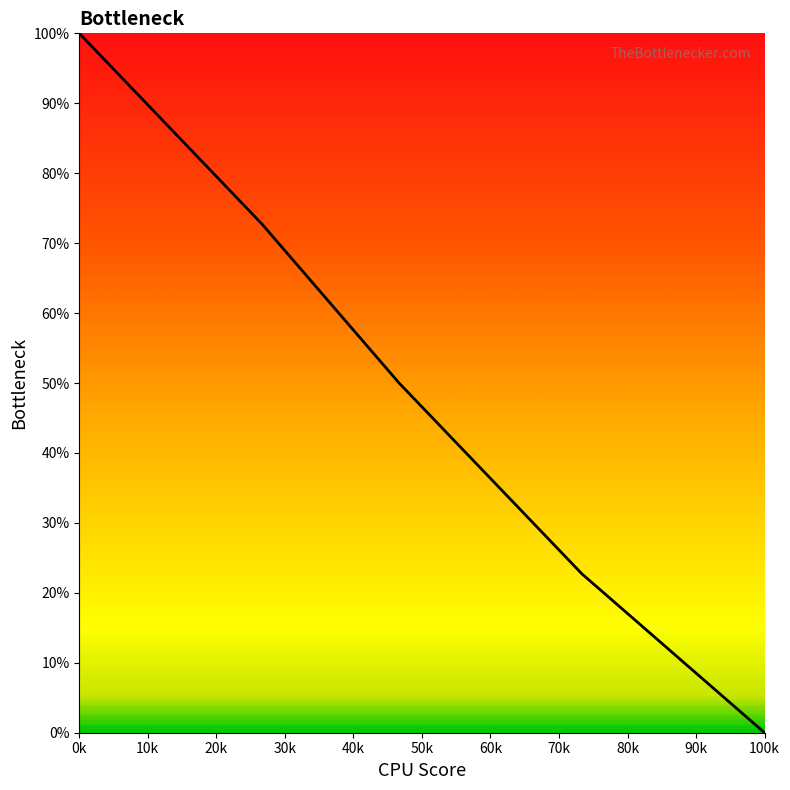

Reading right to left, list all the values displayed in this chart.

0.0	22.7	50.0	72.7	100.0